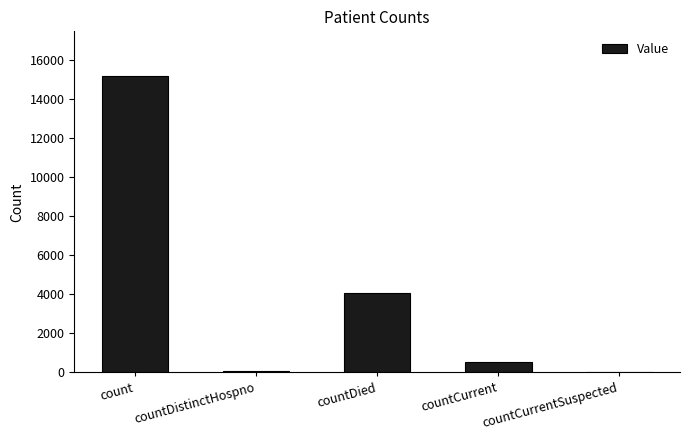

How many data points does each series have?

5